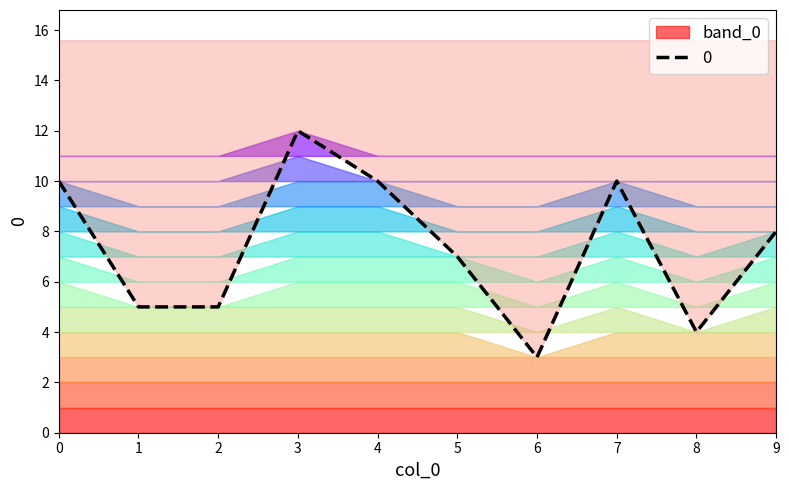

How many lines are shown in the chart?

1